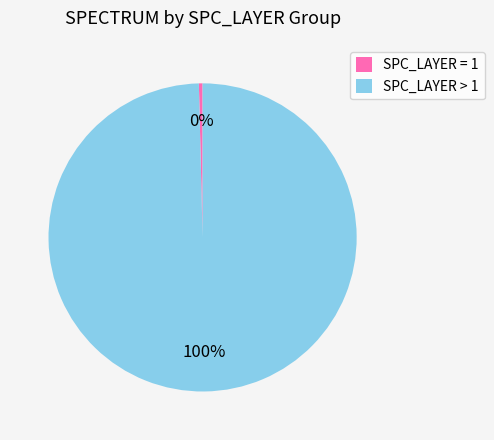

To the nearest percent, what is the average slice percentage?

50%